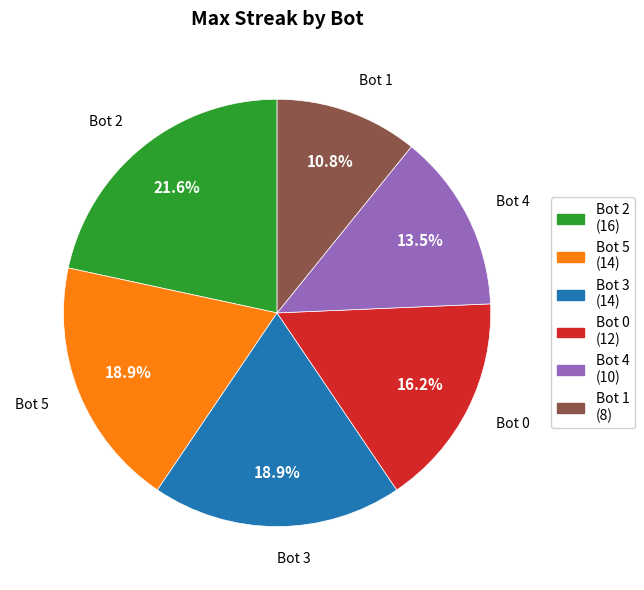

Is there a majority slice in this chart?

No